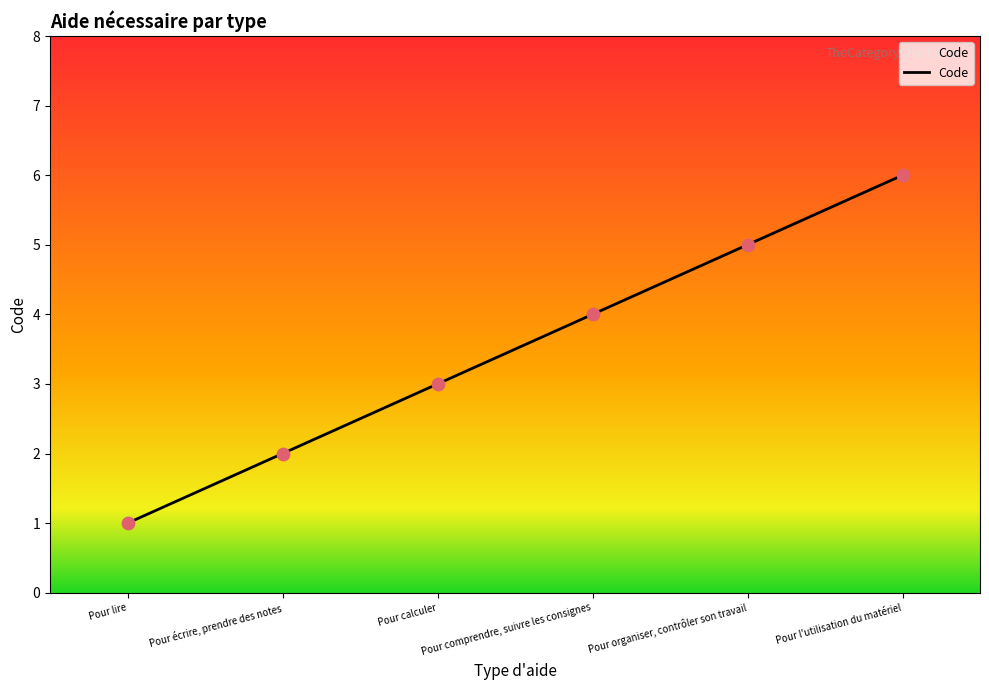

Which has a higher value, Pour écrire, prendre des notes or Pour comprendre, suivre les consignes?

Pour comprendre, suivre les consignes